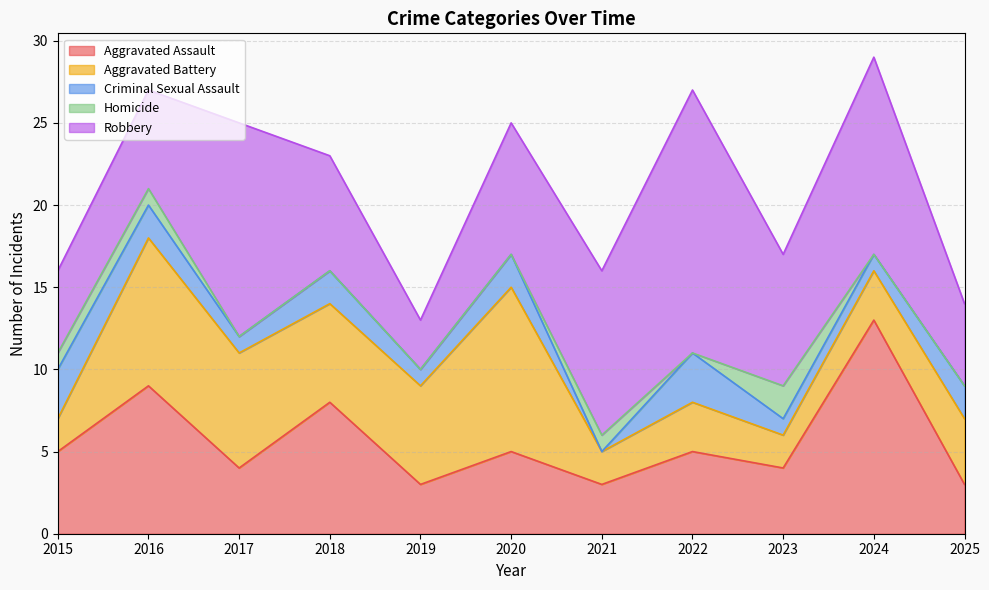

True or false: Aggravated Assault has more than 2 interior local peaks.

True